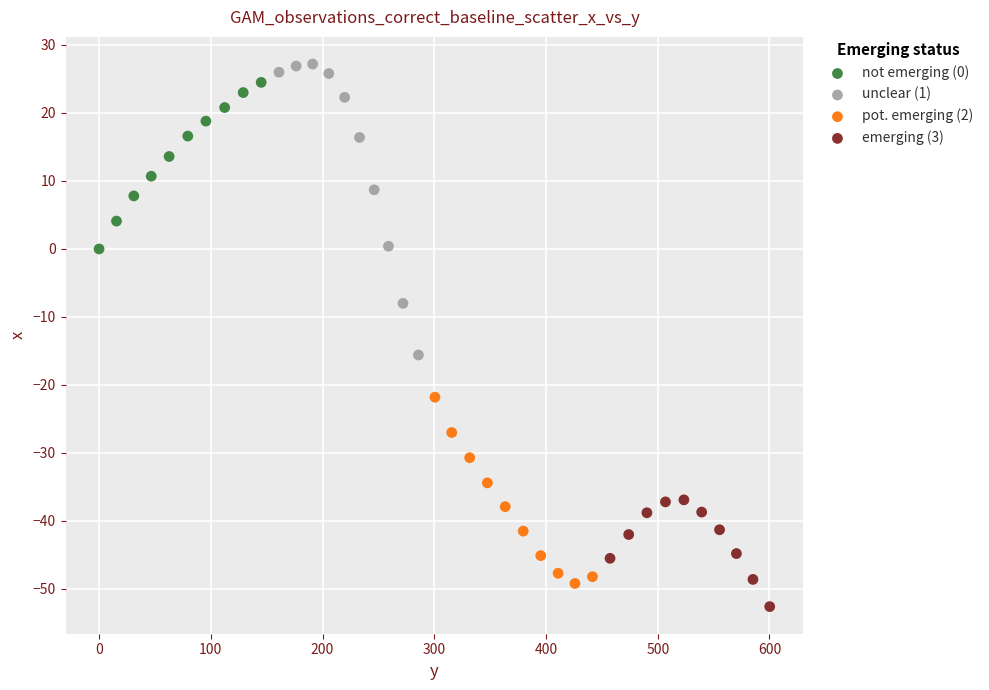

Which series has the largest Y range (max minus min)?

unclear (1)